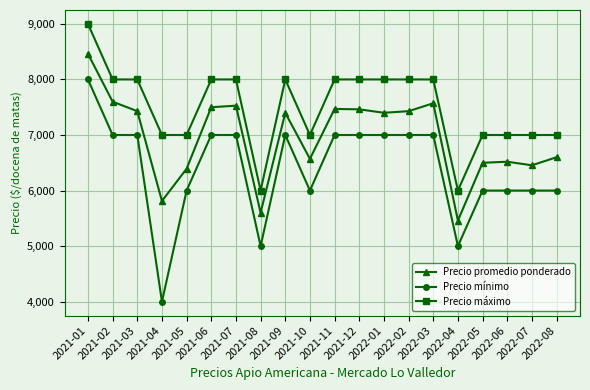

True or false: Precio promedio ponderado and Precio máximo cross at least once.

False